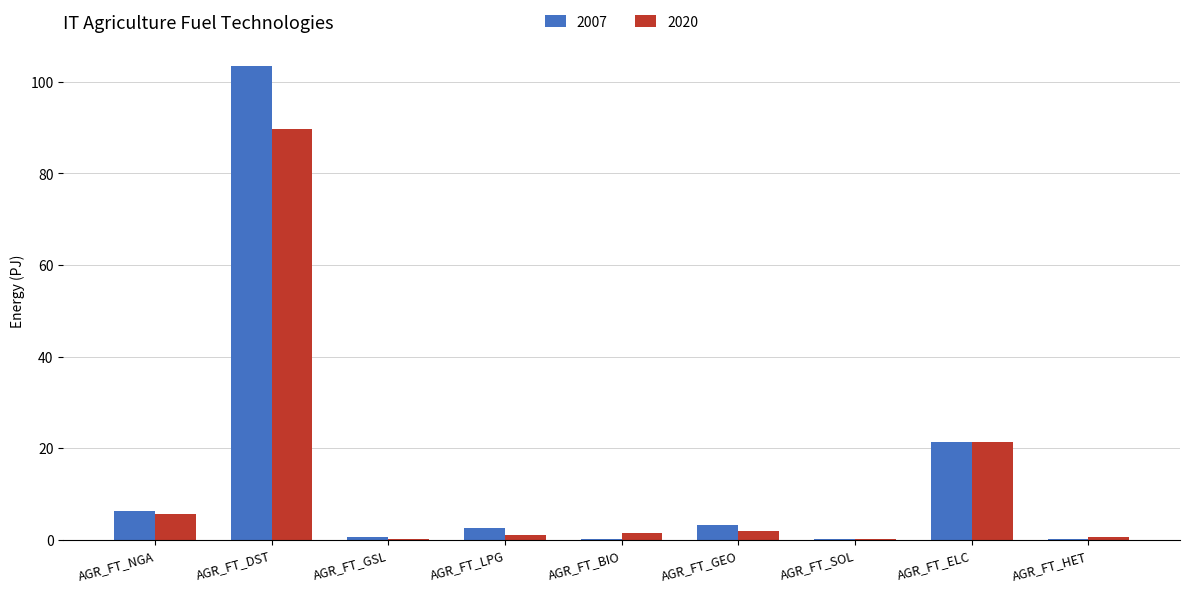

The value of 2007 at AGR_FT_SOL is 0.0. True or false?

True